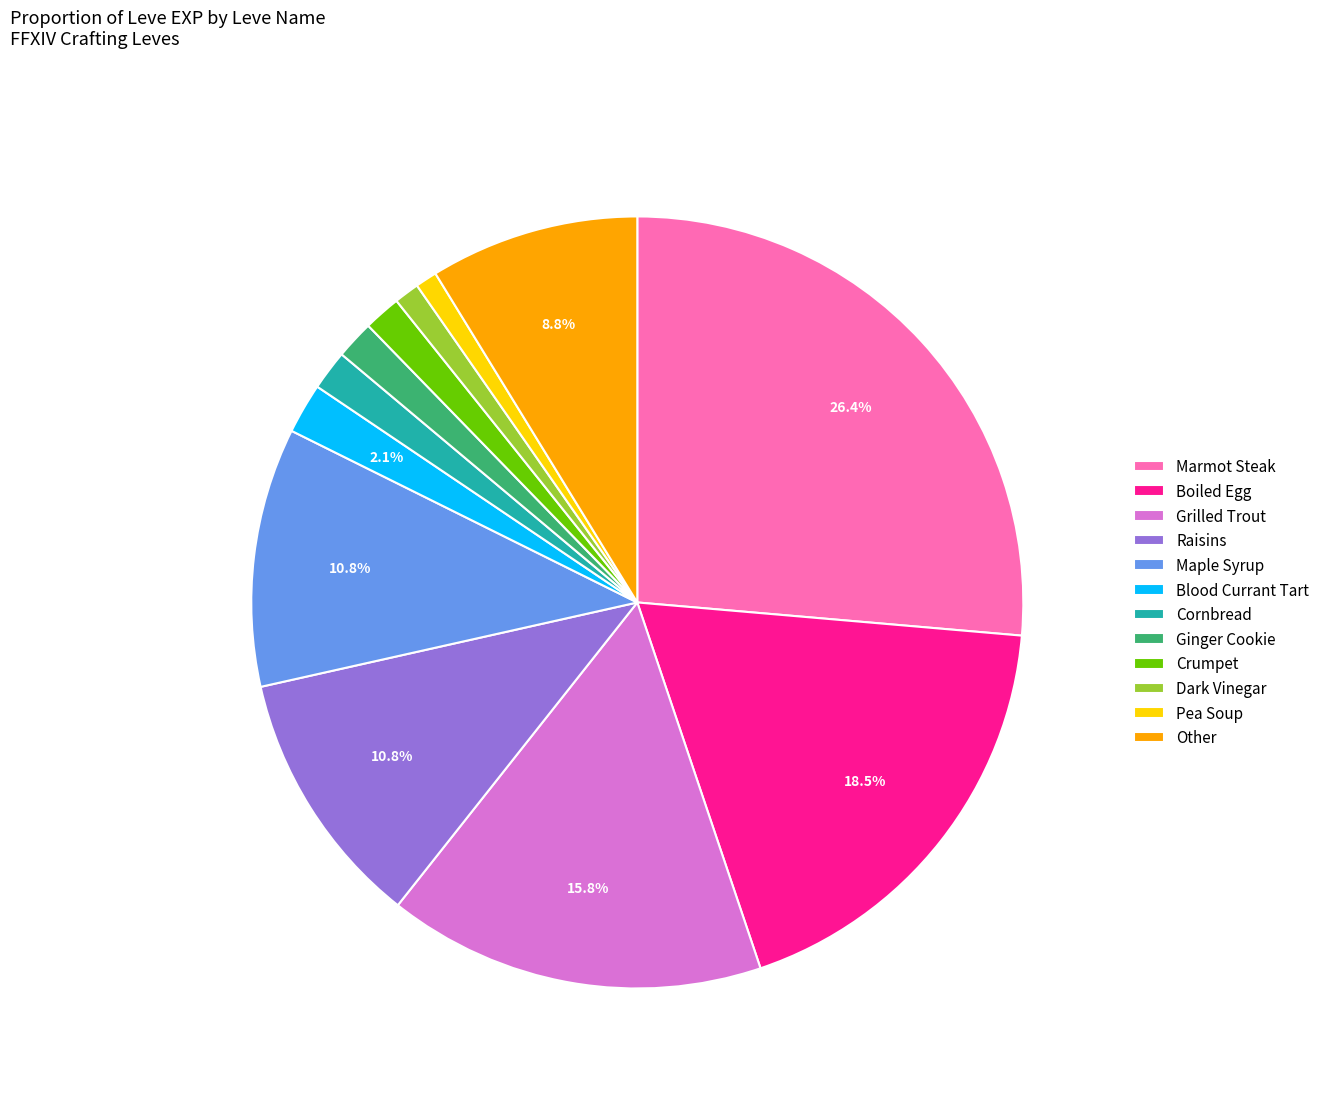

Which has a higher value, Raisins or Marmot Steak?

Marmot Steak